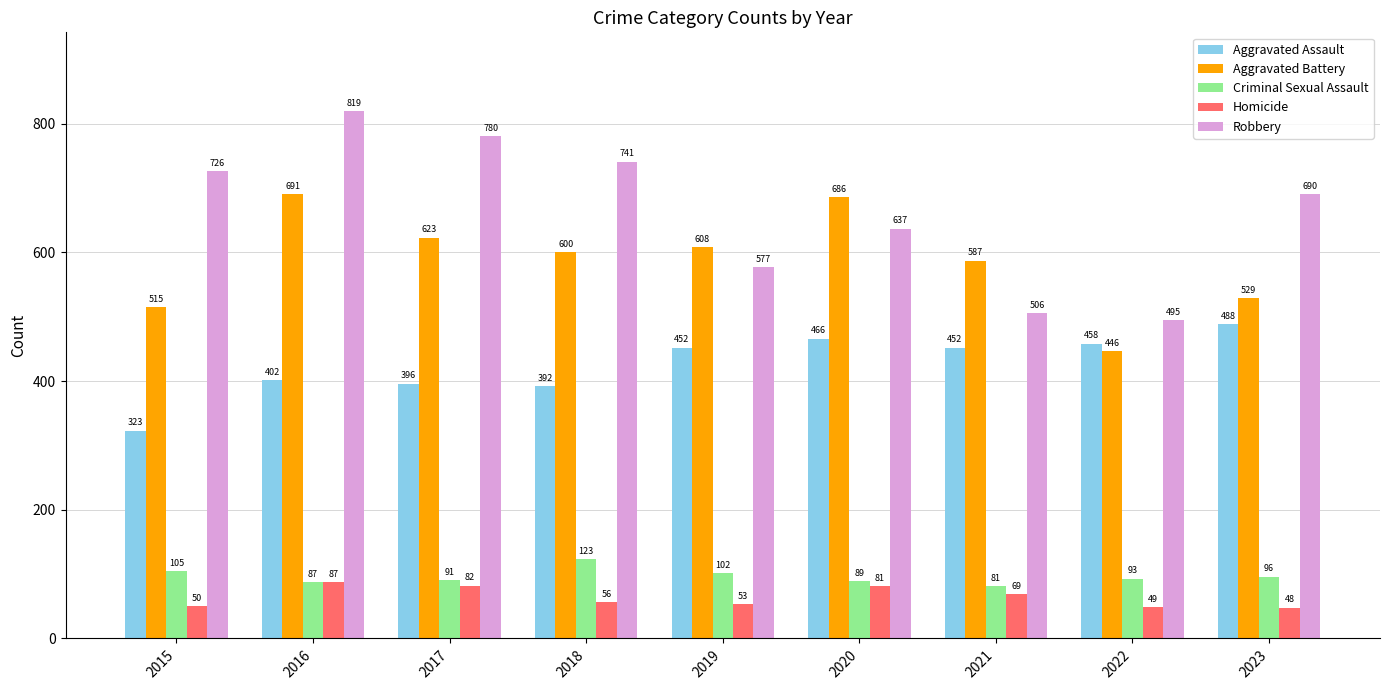

The value of Aggravated Assault at 2022 is 236. True or false?

False